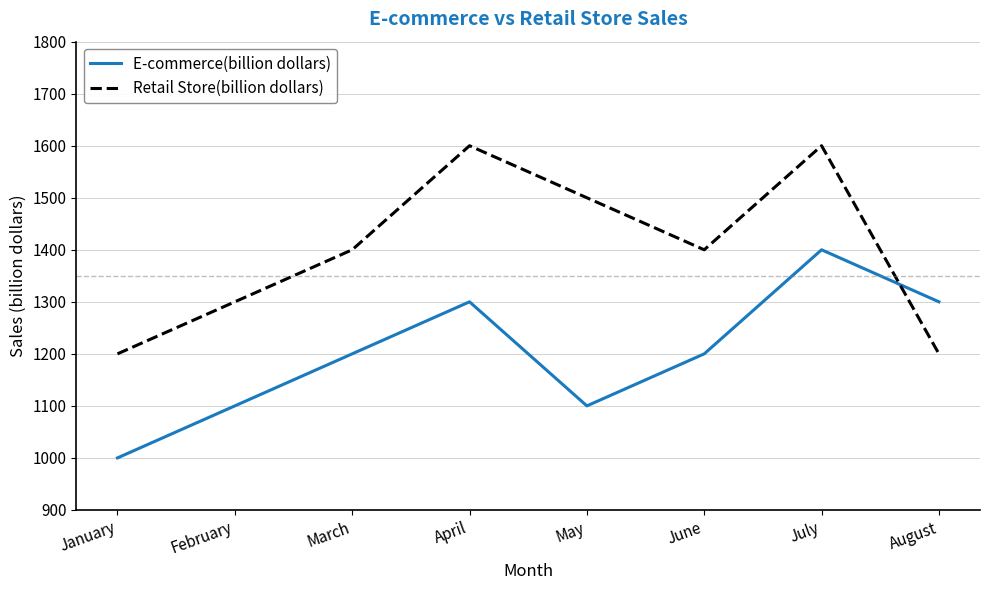

How many interior local valleys does the E-commerce(billion dollars) series have?

1